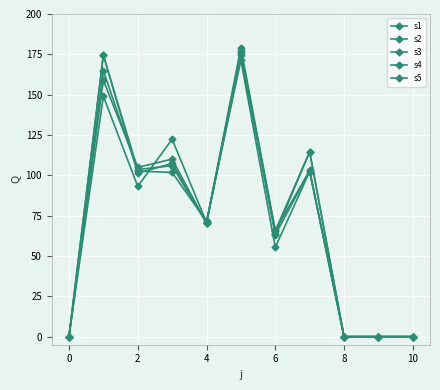

How many lines are shown in the chart?

5